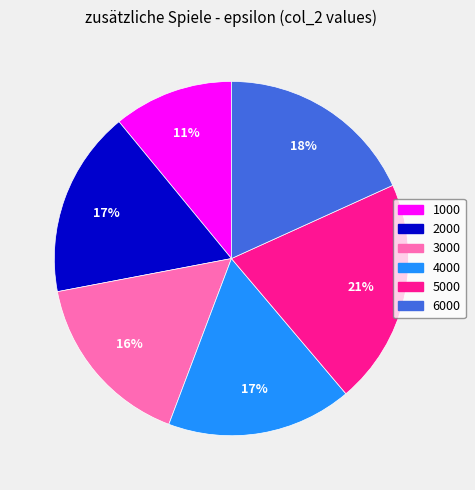

Is the sum of 4000 and 3000 greater than half?

No